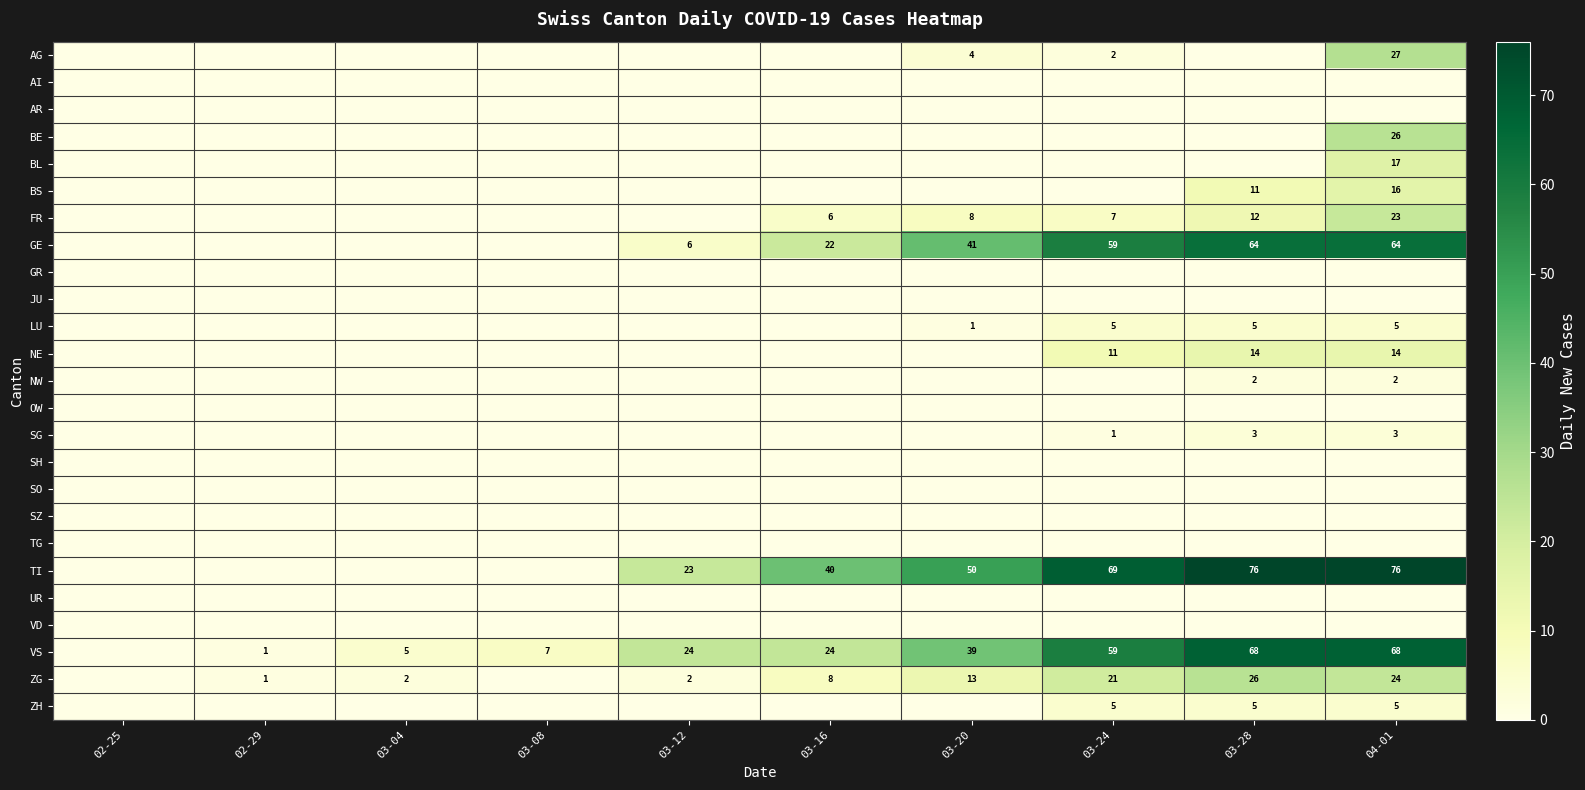

Rank the series at 02-29 from lowest to highest value.

AG, AI, AR, BE, BL, BS, FR, GE, GR, JU, LU, NE, NW, OW, SG, SH, SO, SZ, TG, TI, UR, VD, ZH, VS, ZG